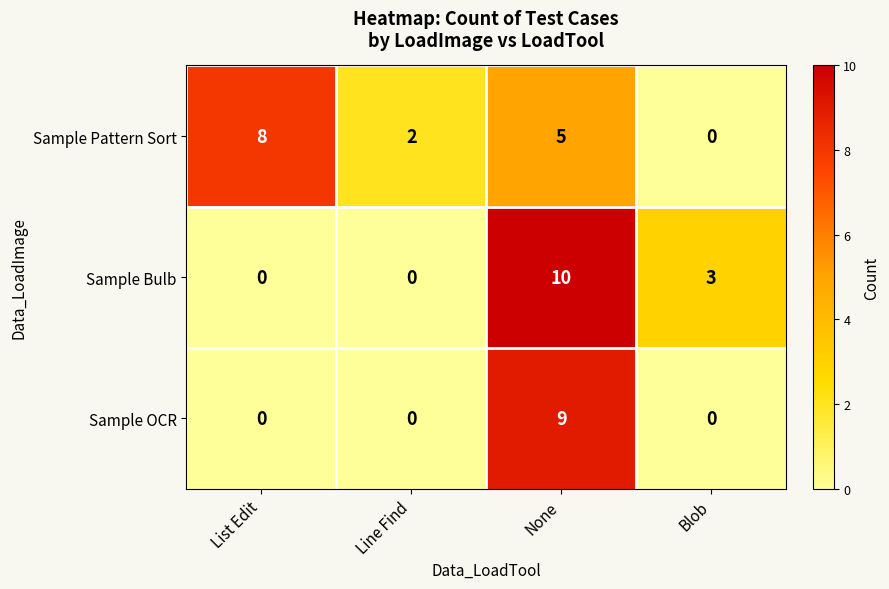

What is the total value across all series at List Edit?

8